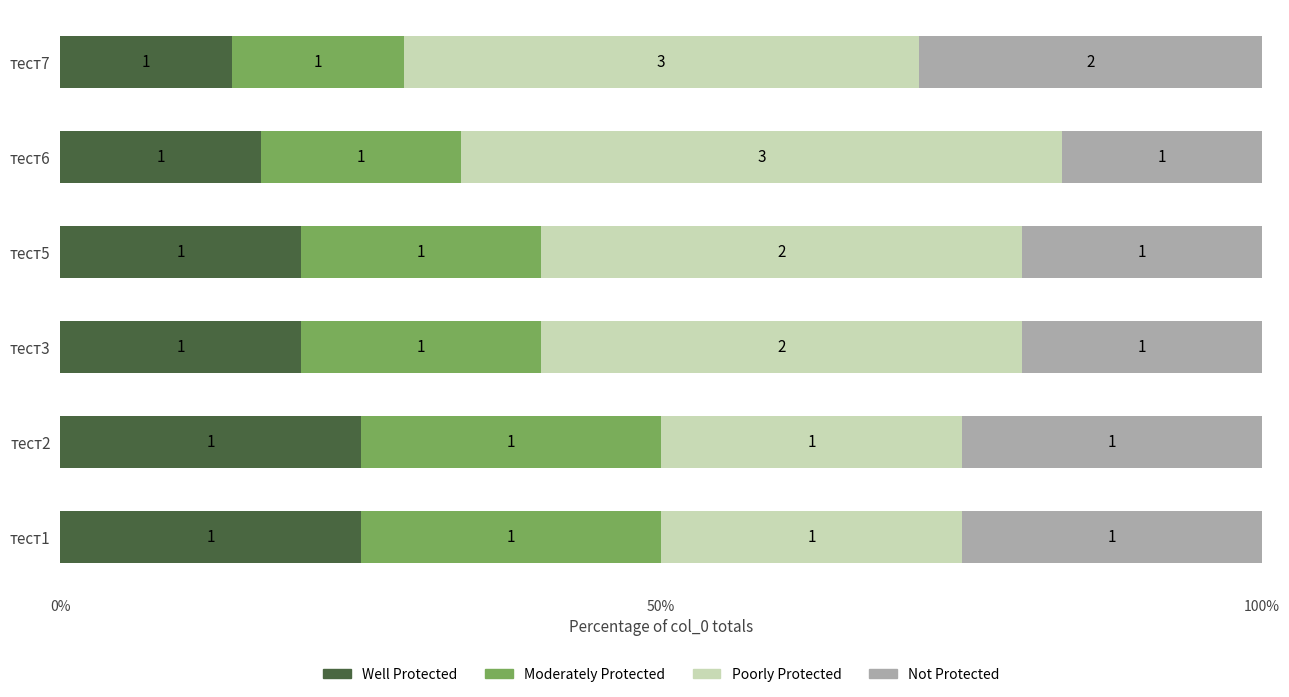

What are all the series names shown in the legend?

Well Protected, Moderately Protected, Poorly Protected, Not Protected